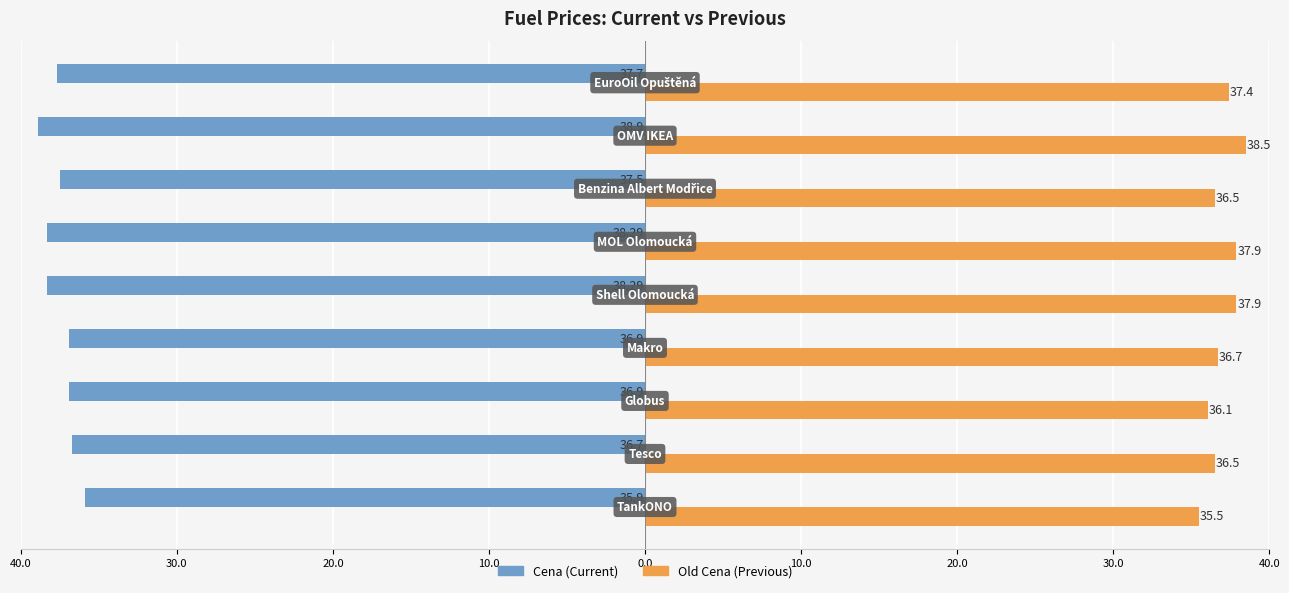

What is the value of the Cena bar at the 5th from the left?

-38.3